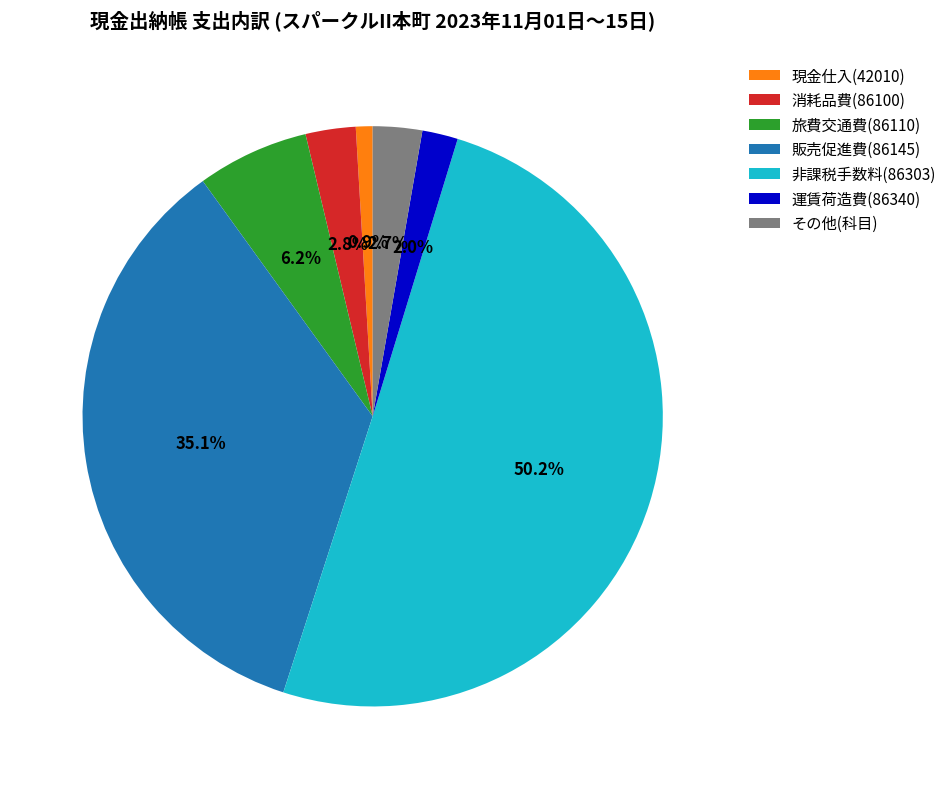

Which slice is the smallest?

現金仕入(42010)